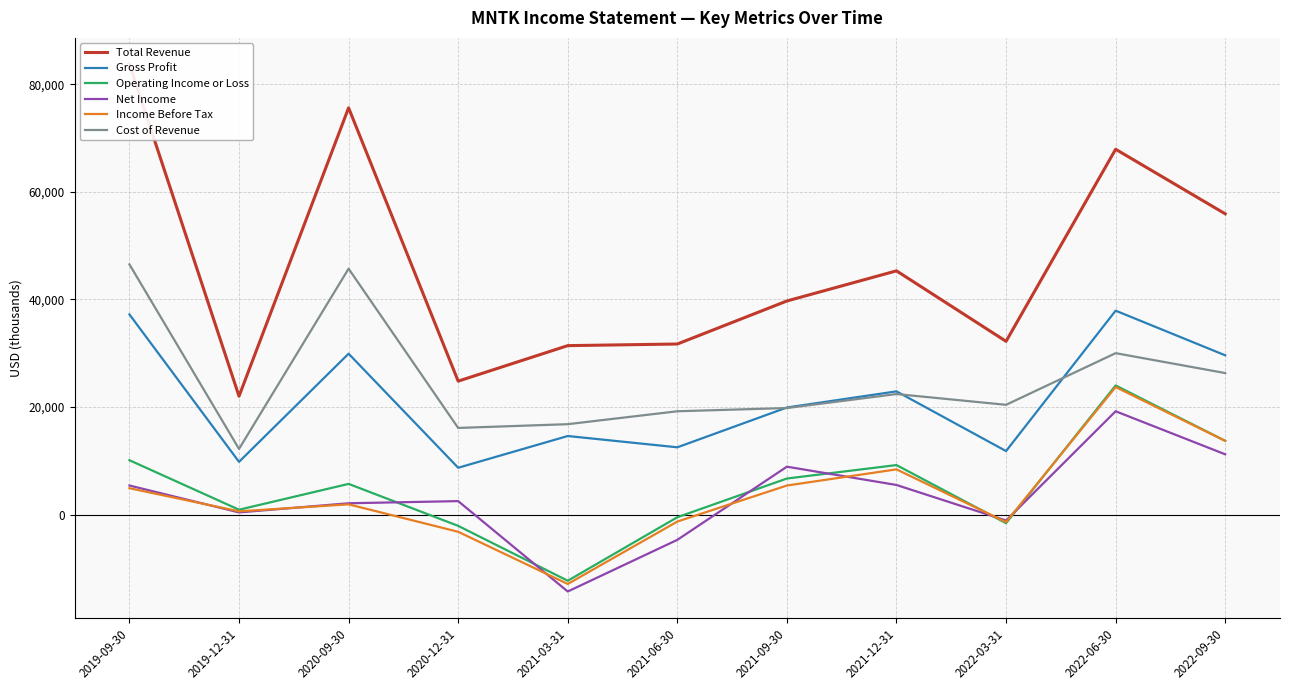

How many values in the Cost of Revenue series are below 20400?

5